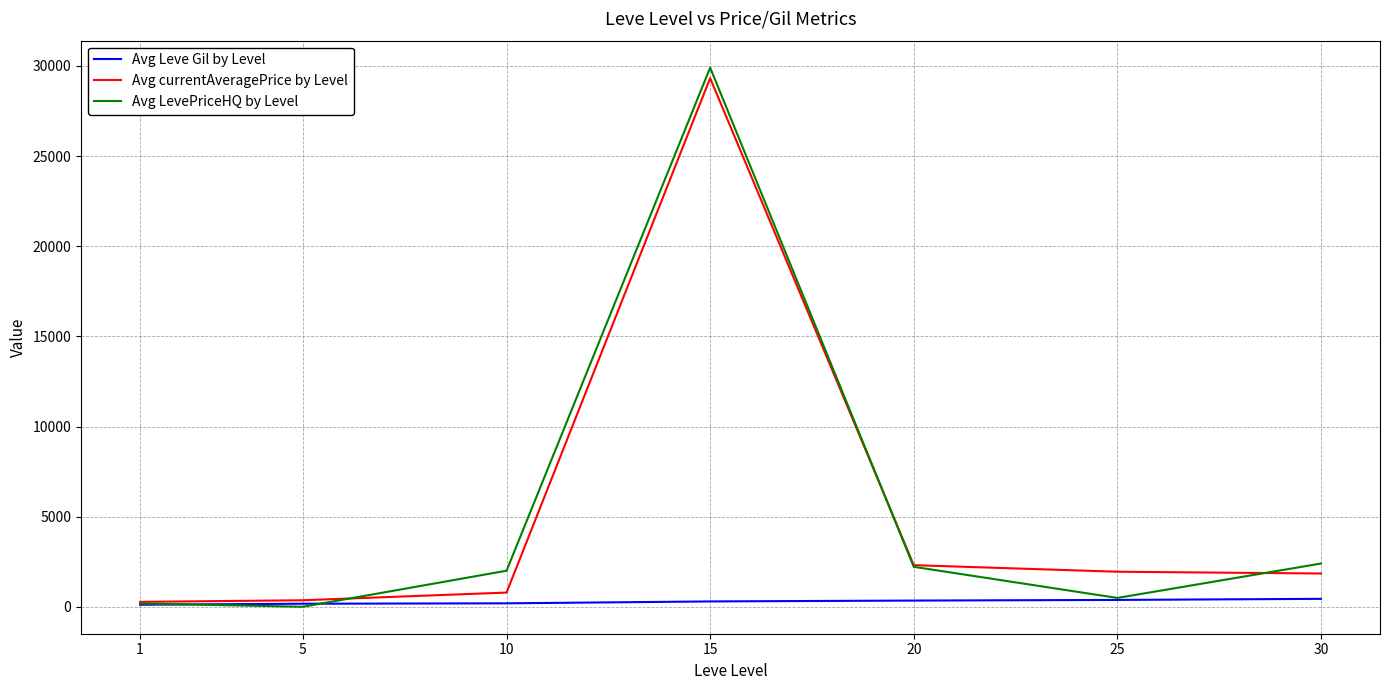

What is the spread (max minus min) of values at 25?

1564.4